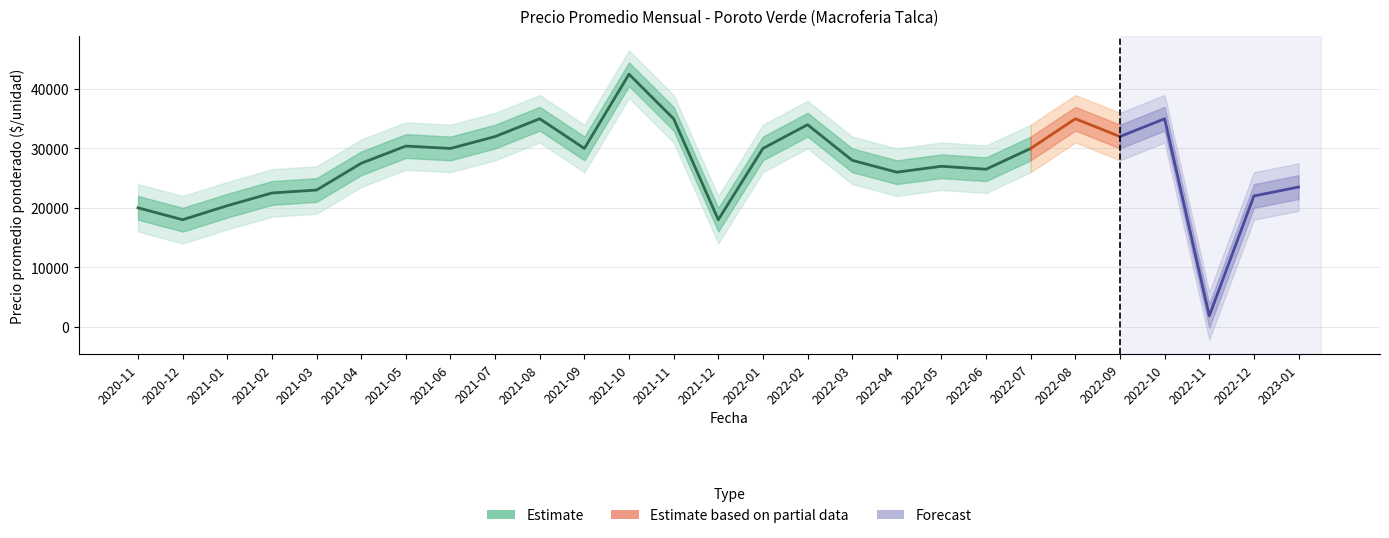

What is the lowest value of the Precio minimo series?

1800